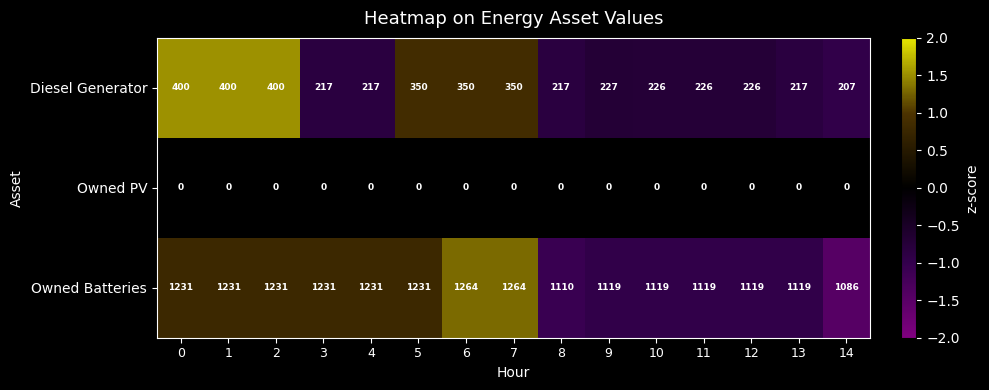

True or false: Owned PV has a value of 0 at 7.

True